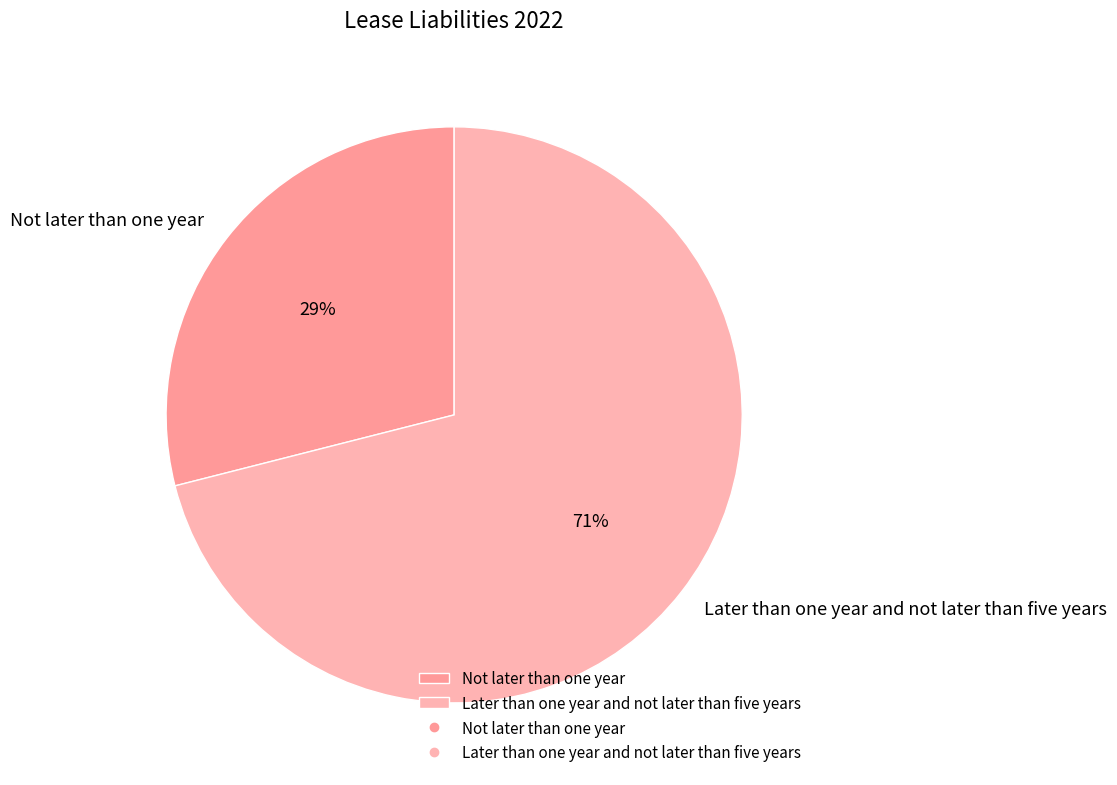

To the nearest percent, what is the combined percentage of Later than one year and not later than five years and Not later than one year?

100%